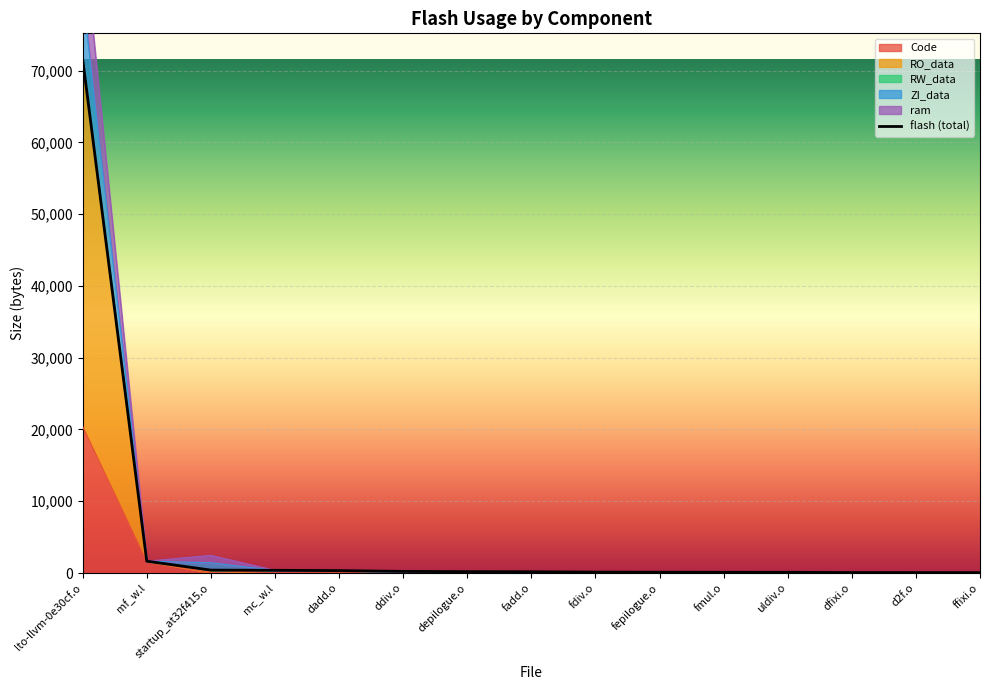

What is the average value of the RO_data series?

5704